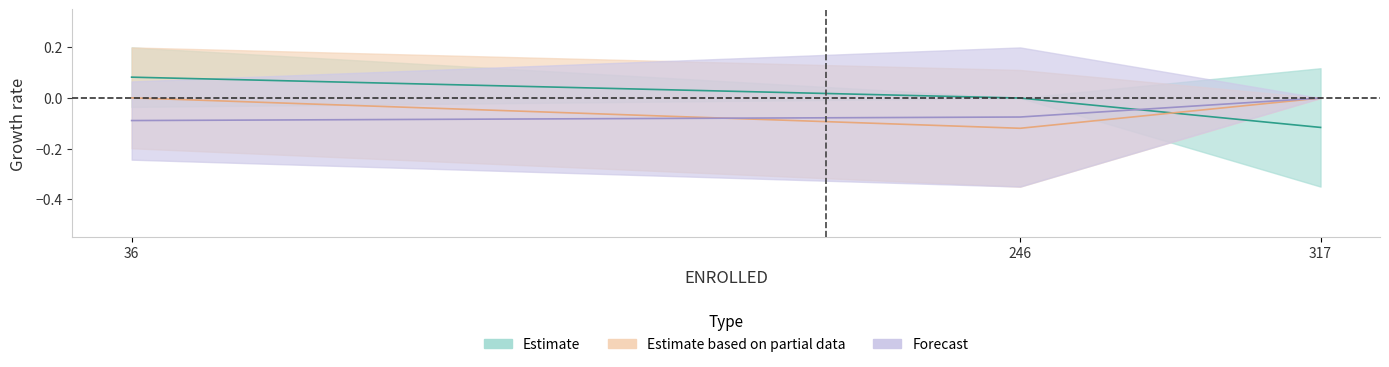

Which label corresponds to the largest value in the chart?

36